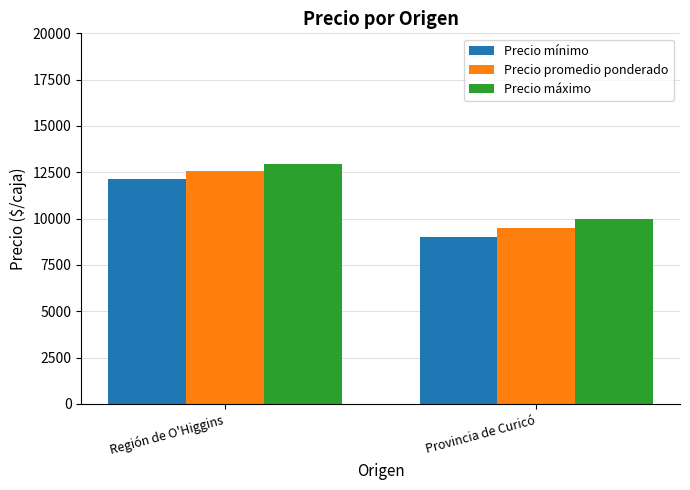

Reading left to right, extract all data points from this chart.

Precio mínimo: 12141.0	9000.0
Precio promedio ponderado: 12546.8	9500.0
Precio máximo: 12948.7	10000.0